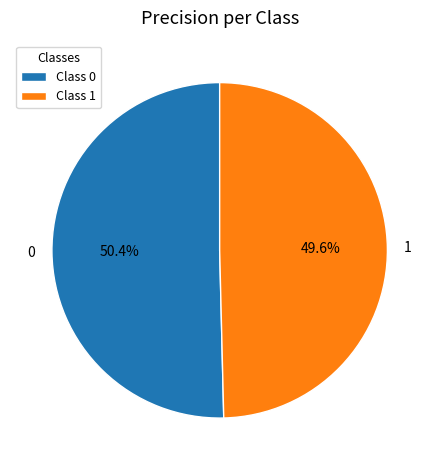

True or false: 0 accounts for 38% of the total.

False